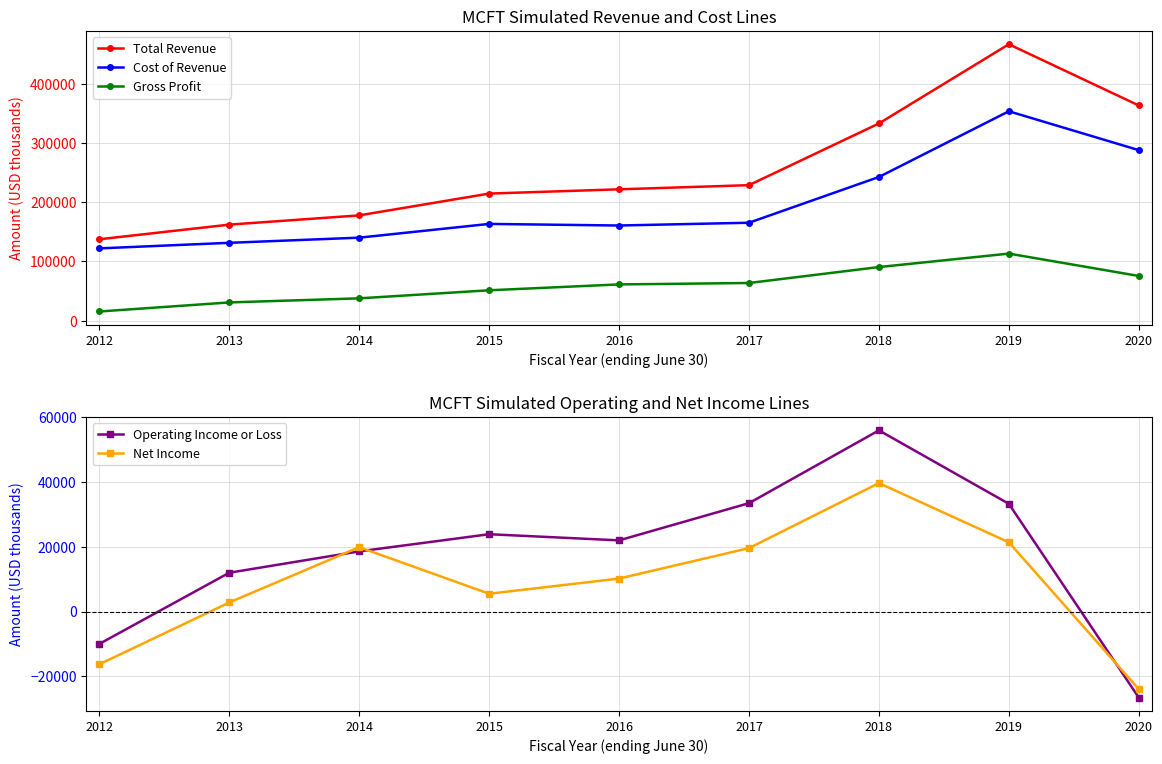

What is the difference between the Net Income values at 2014 and 2017?

300